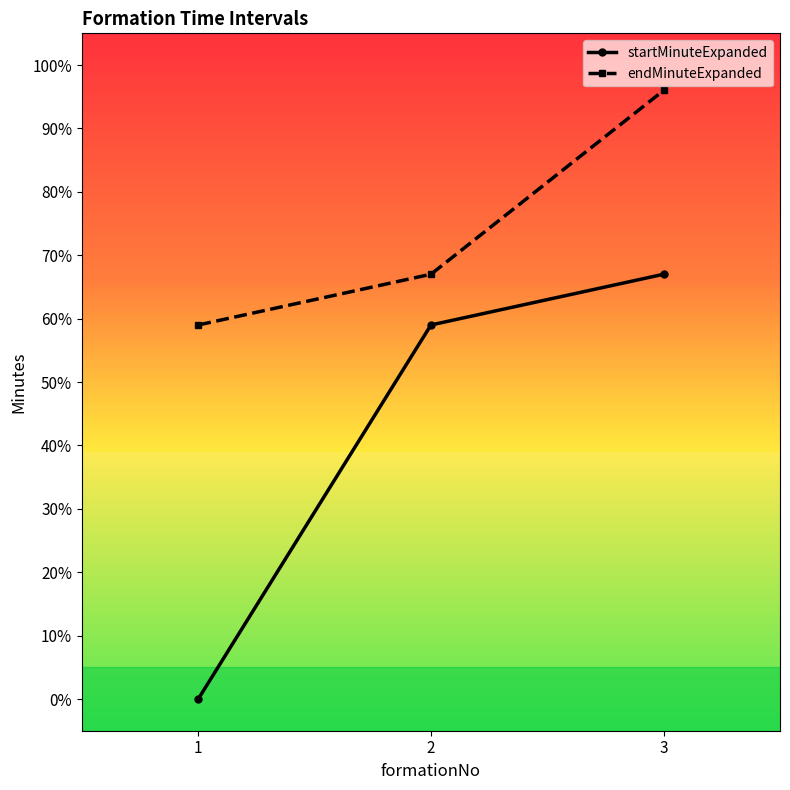

Reading left to right, what are all the values shown in this chart?

startMinuteExpanded: 1=0	2=59	3=67
endMinuteExpanded: 1=59	2=67	3=96